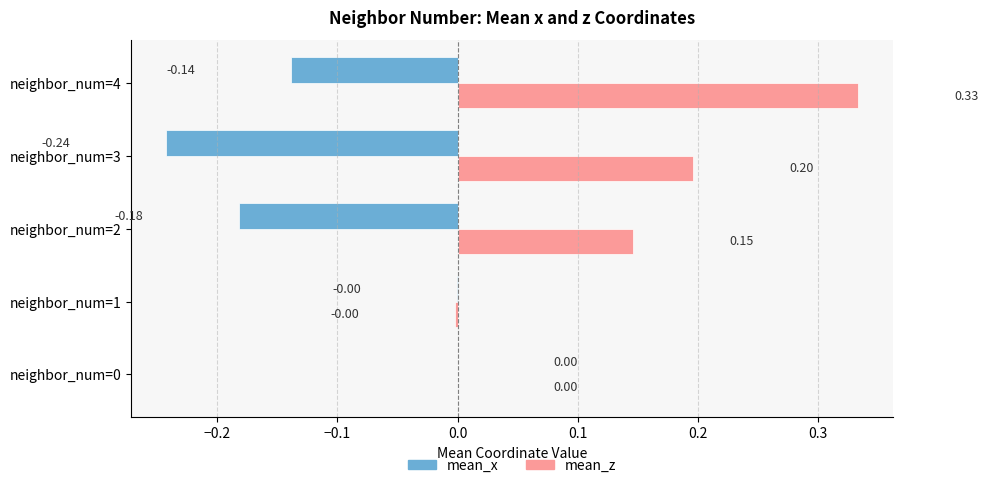

At which category is the sum across all series the highest?

neighbor_num=4